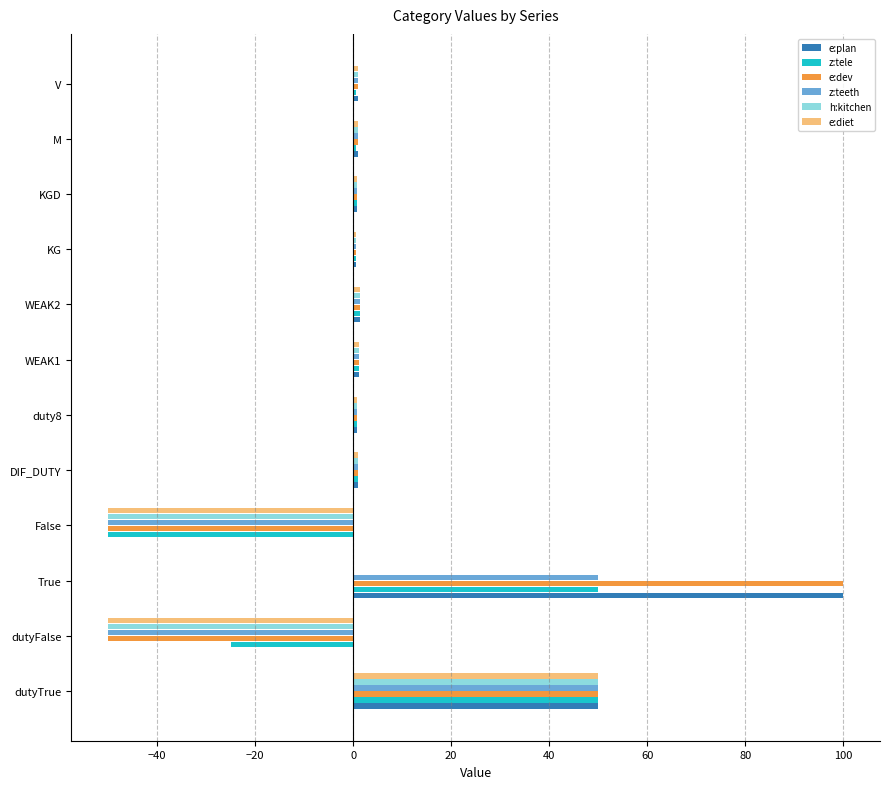

Which series has the widest spread of values?

e:dev